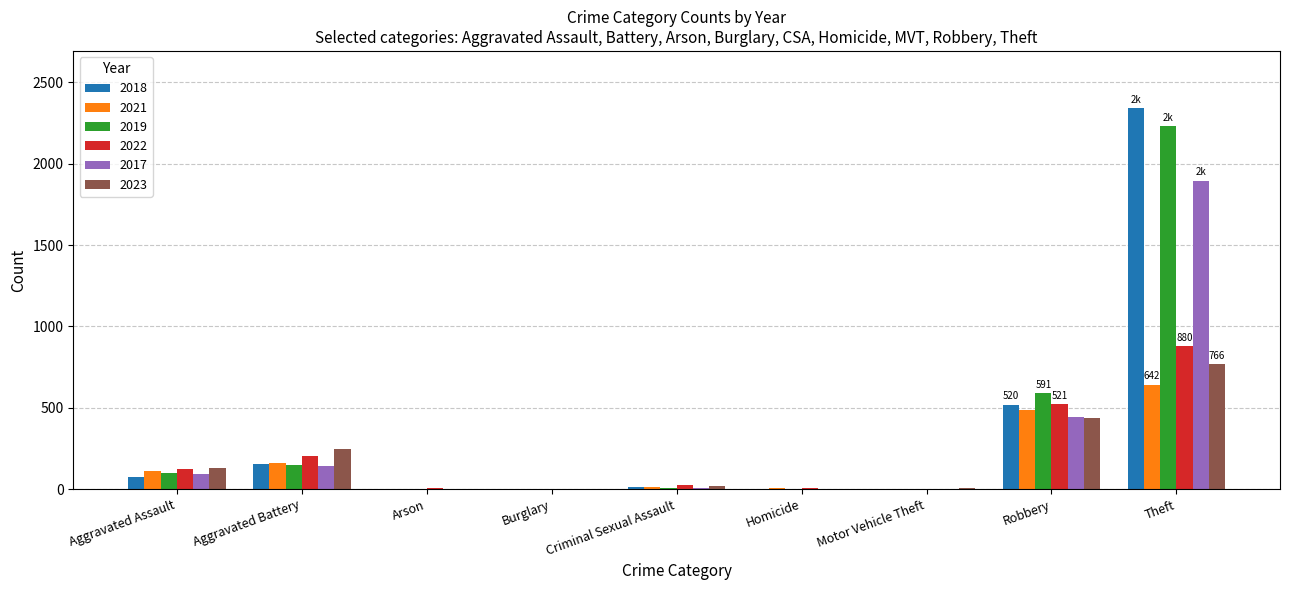

What is the approximate value of 2019 at Criminal Sexual Assault?

8